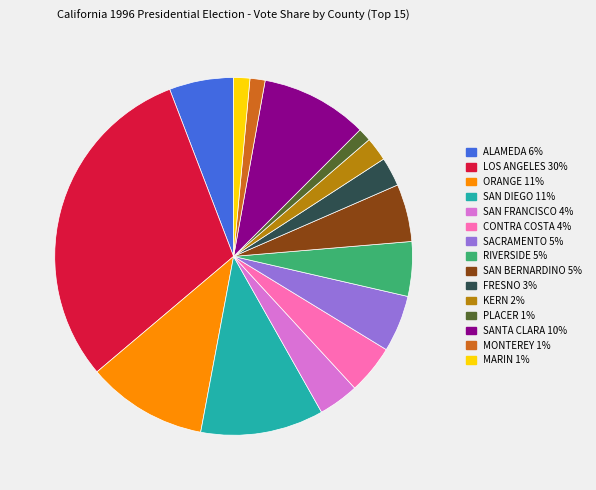

The KERN 2% slice represents 2% of the pie. True or false?

True